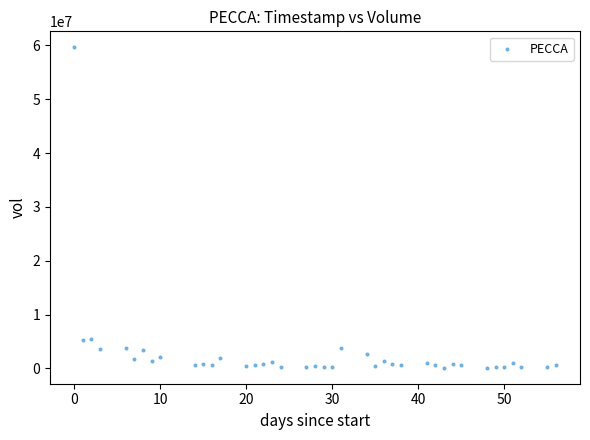

What is the range of Y values (max minus min)?

59510300